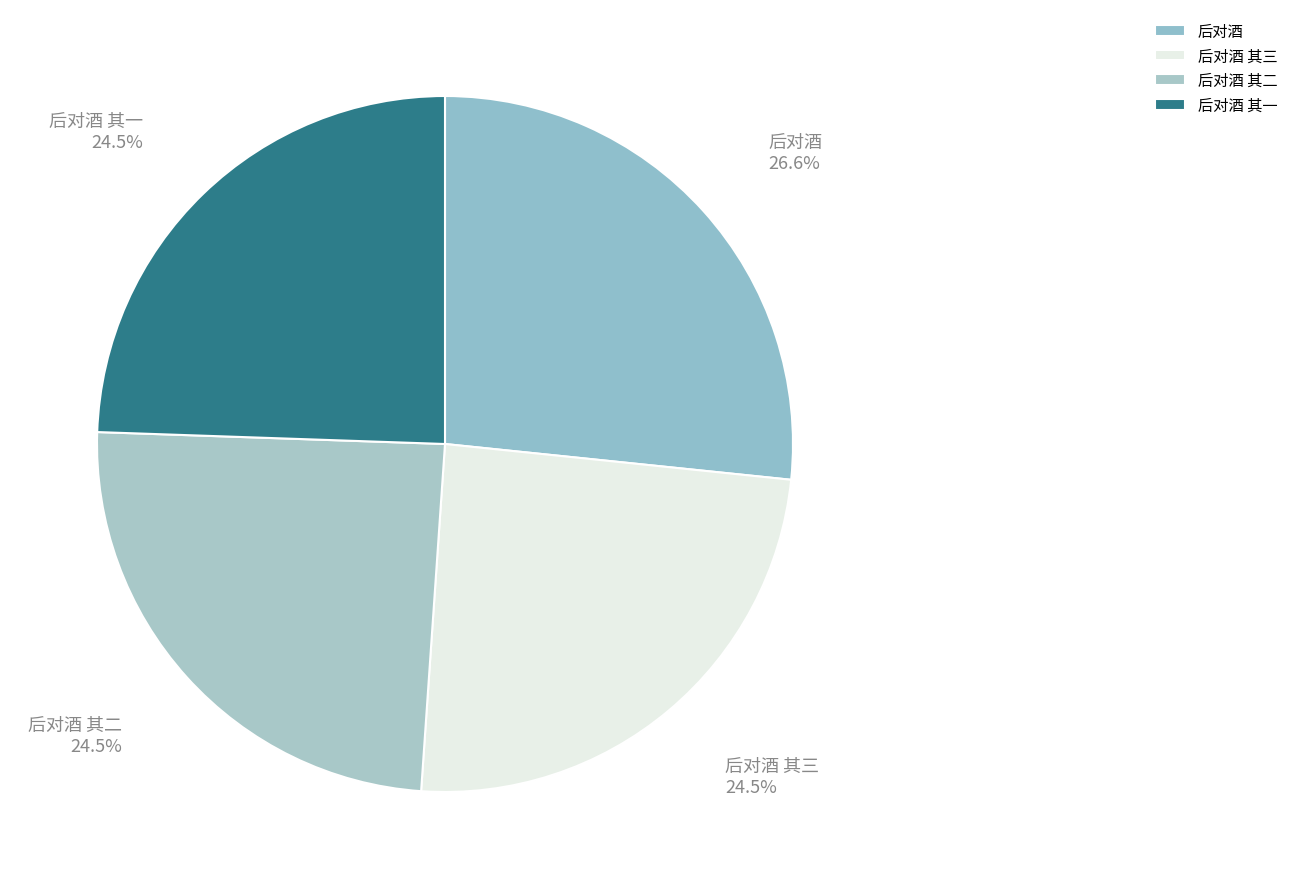

To the nearest percent, what is the difference between the largest and smallest slice percentages?

2%